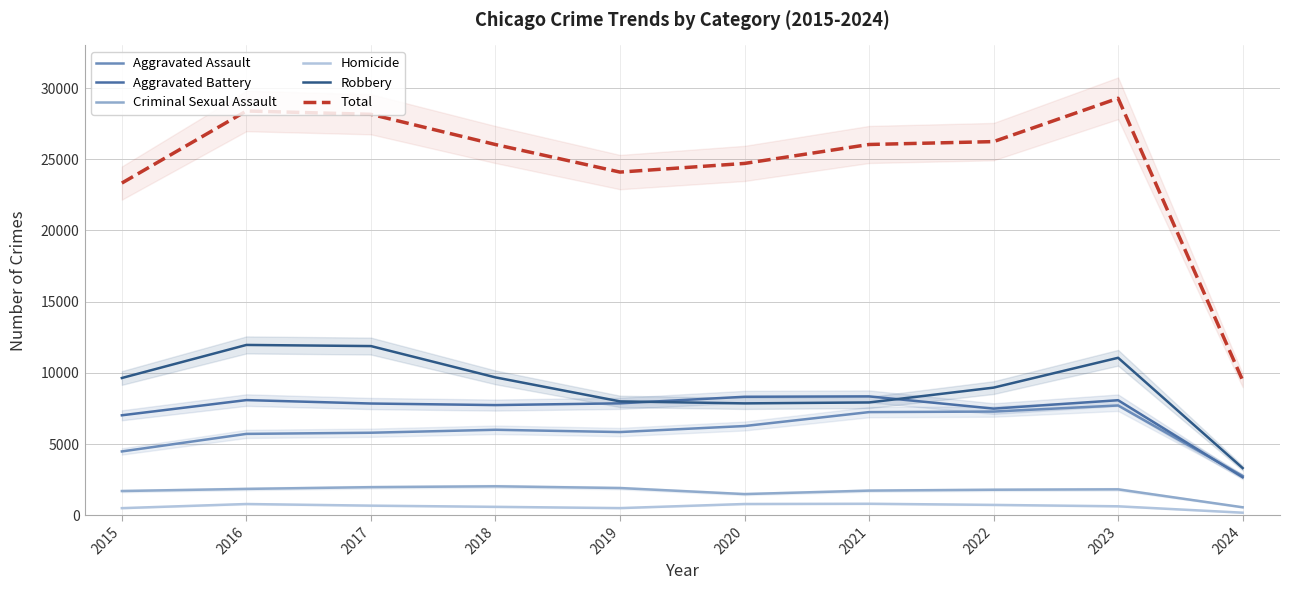

Reading left to right, list all the values displayed in this chart.

Aggravated Assault: 4480	5712	5793	6001	5841	6264	7242	7280	7708	2759
Aggravated Battery: 7019	8086	7845	7735	7858	8319	8347	7487	8077	2666
Criminal Sexual Assault: 1698	1848	1970	2031	1908	1484	1727	1789	1817	557
Homicide: 496	786	672	588	499	787	804	724	626	177
Robbery: 9638	11960	11880	9681	7995	7855	7920	8962	11057	3311
Total: 23331	28392	28160	26036	24101	24709	26040	26242	29285	9470